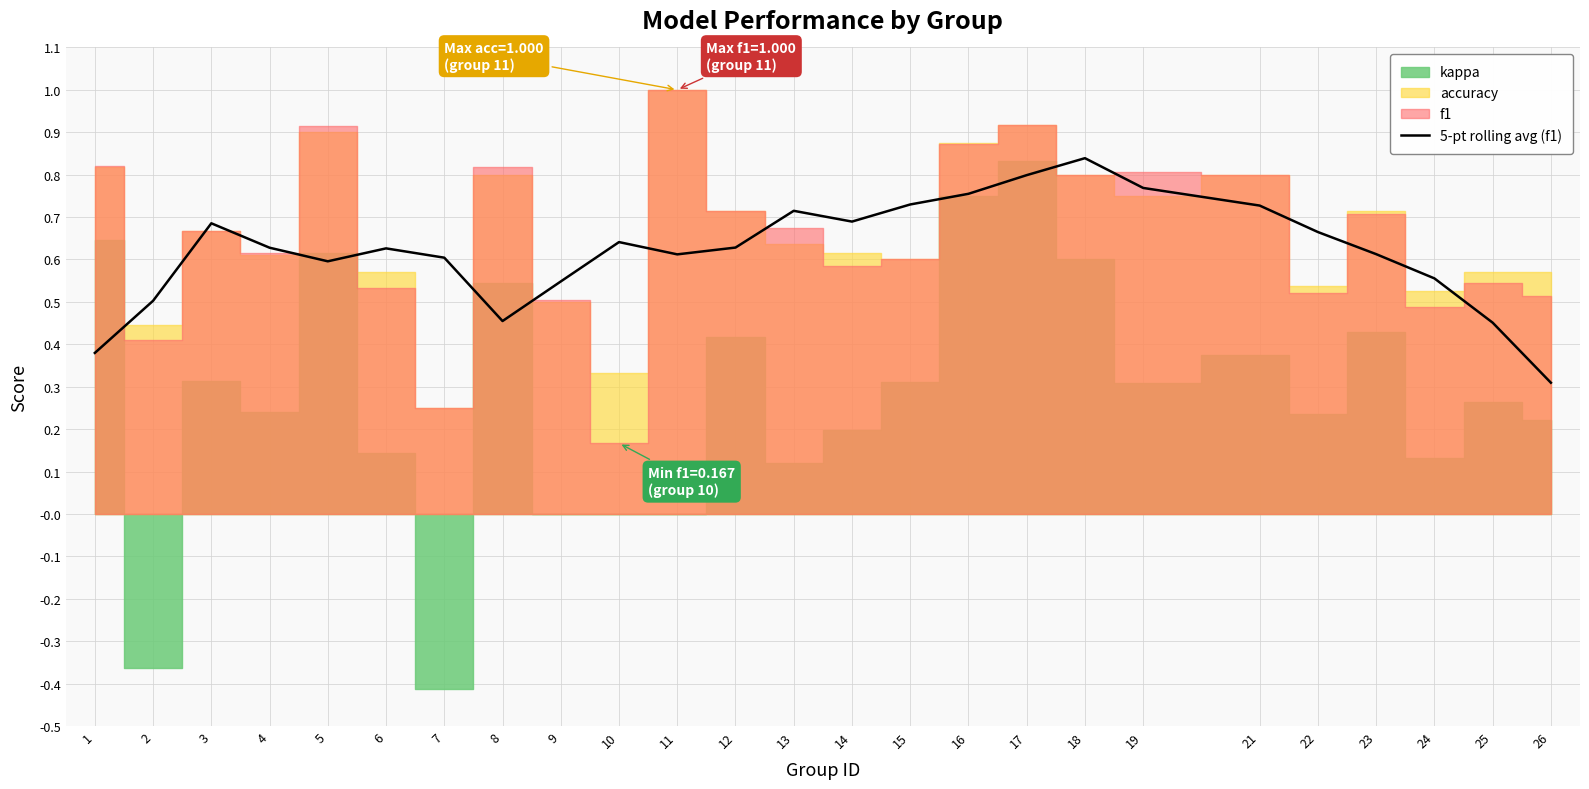

Read the value at 2.

0.5